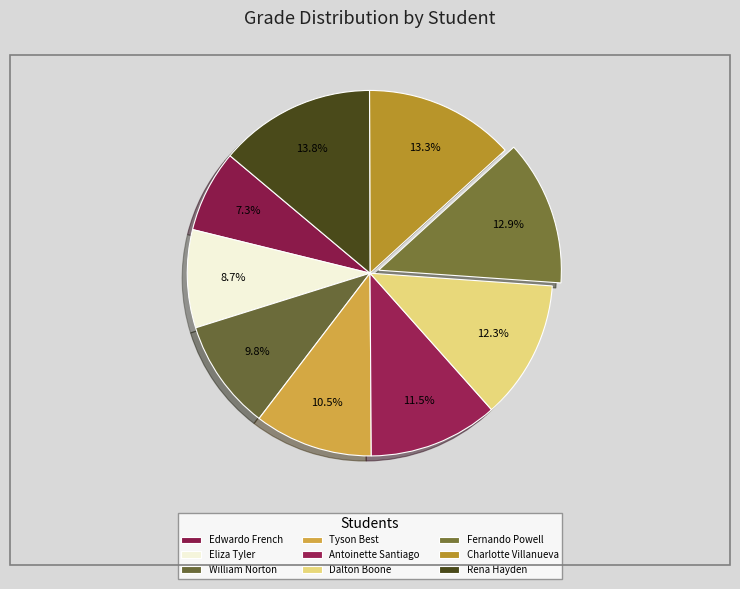

The Dalton Boone slice represents 24% of the pie. True or false?

False